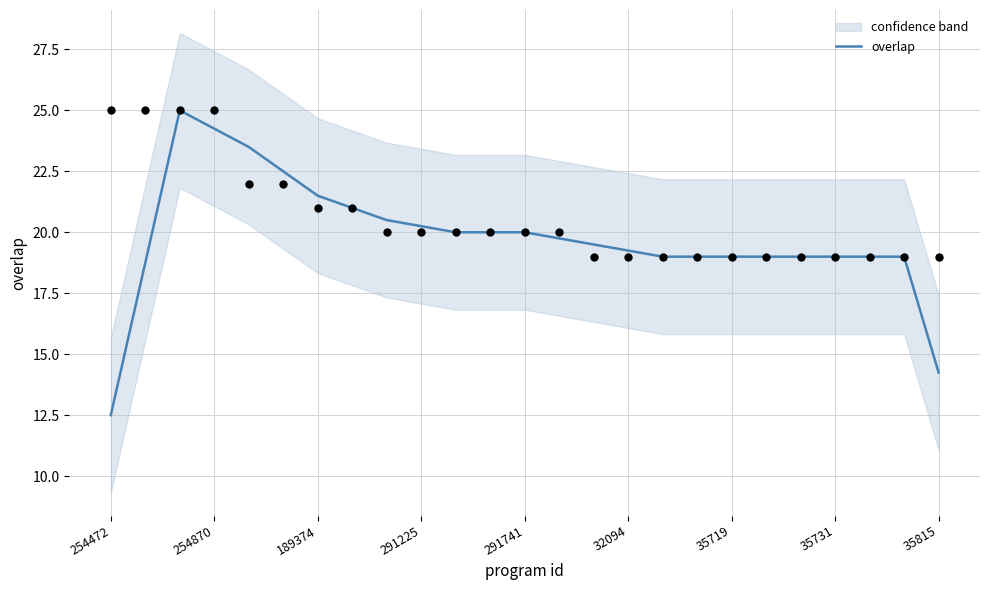

True or false: overlap has a value of 14.2 at 35815.

True